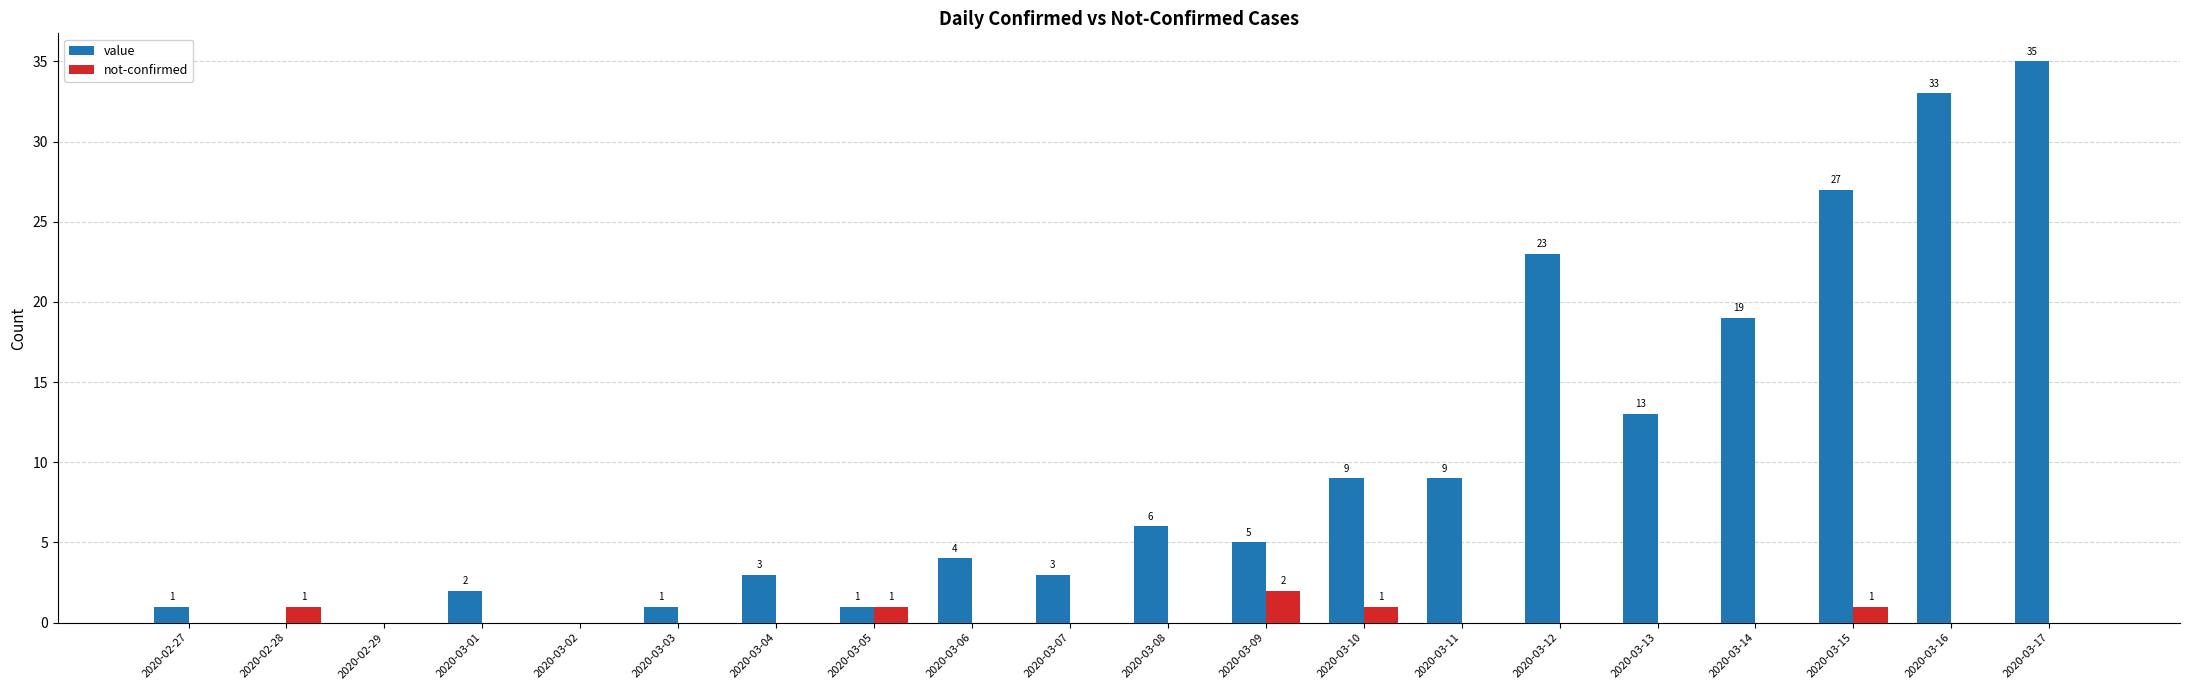

Where does the value series first go above 5?

2020-03-08